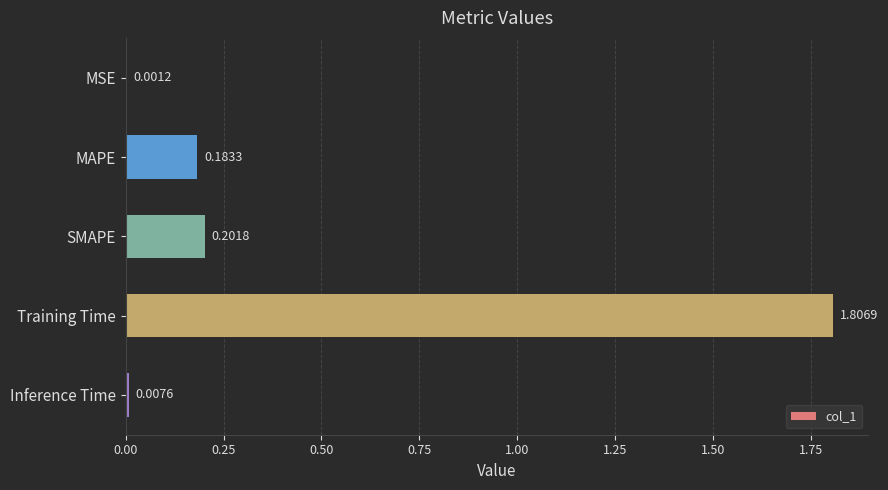

Are the bars horizontal?

Yes